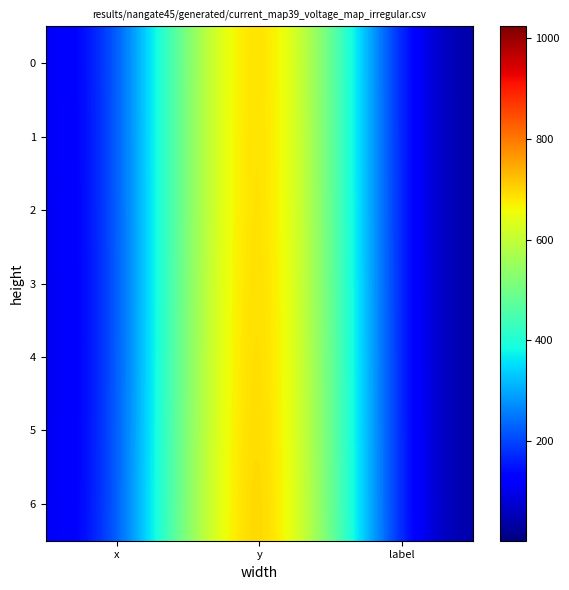

Reading left to right, list all the values displayed in this chart.

0: x=71	y=1006	label=1
1: x=70	y=1008	label=1
2: x=69	y=1009	label=1
3: x=67	y=1013	label=1
4: x=67	y=1016	label=1
5: x=67	y=1019	label=1
6: x=69	y=1024	label=1